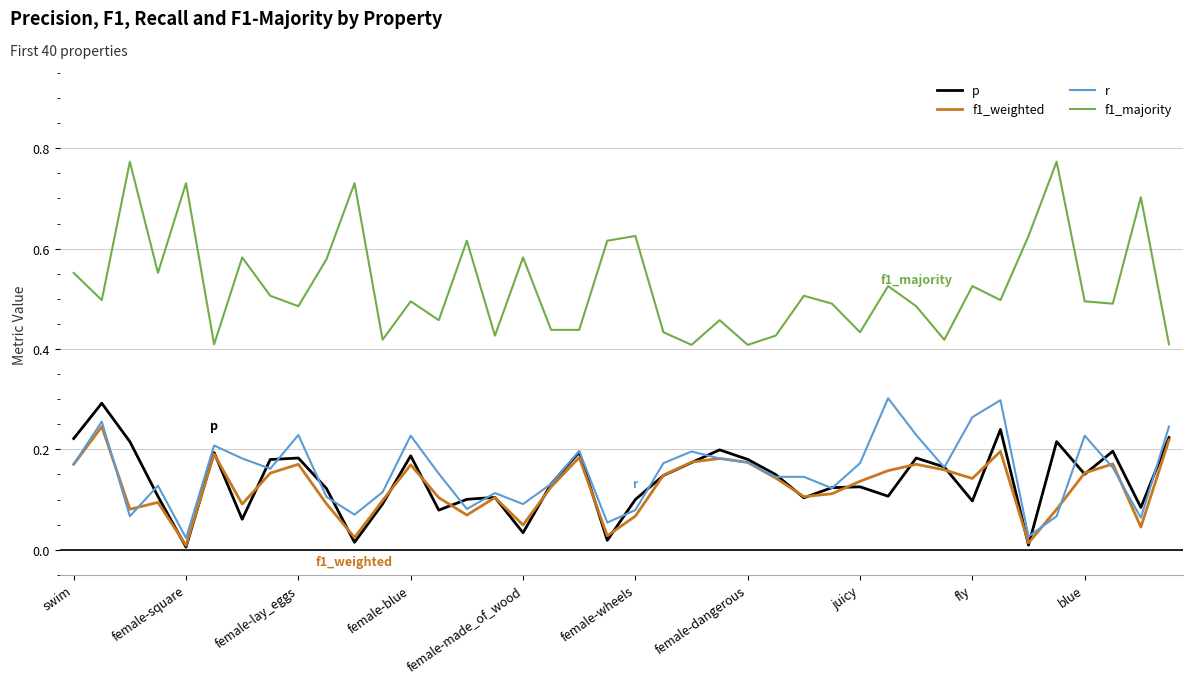

Which series has the widest spread of values?

f1_majority